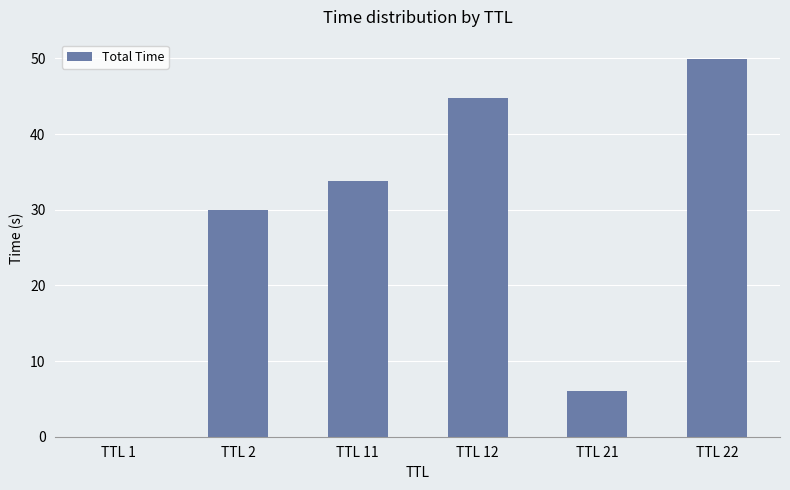

What is the change in value from TTL 1 to TTL 2?

+30.0